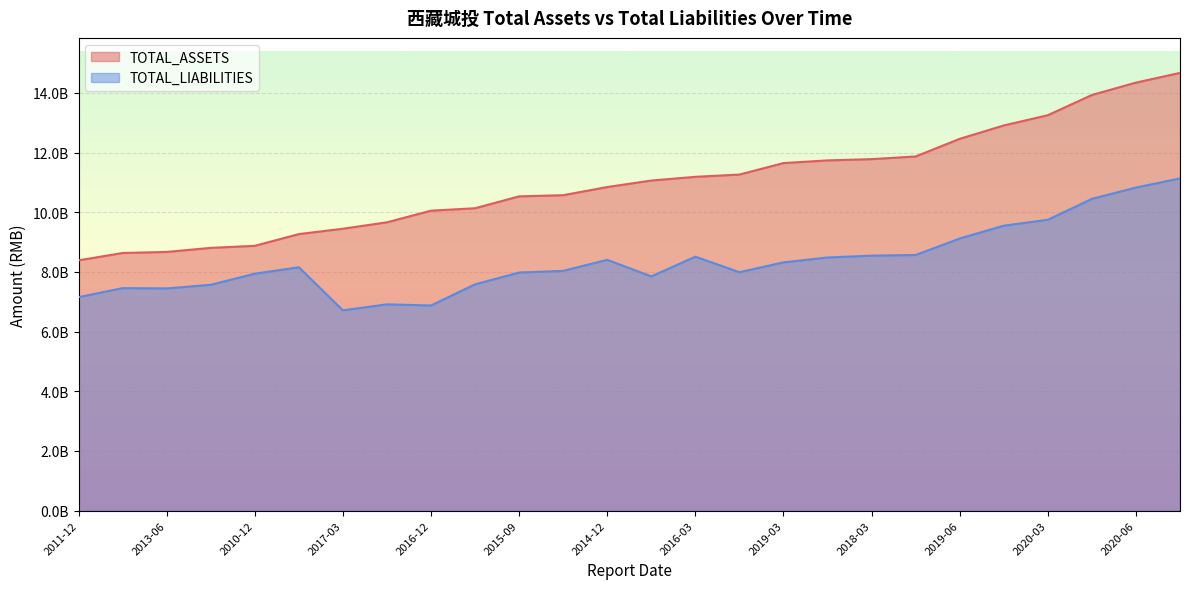

True or false: TOTAL_ASSETS has more than 2 interior local peaks.

False